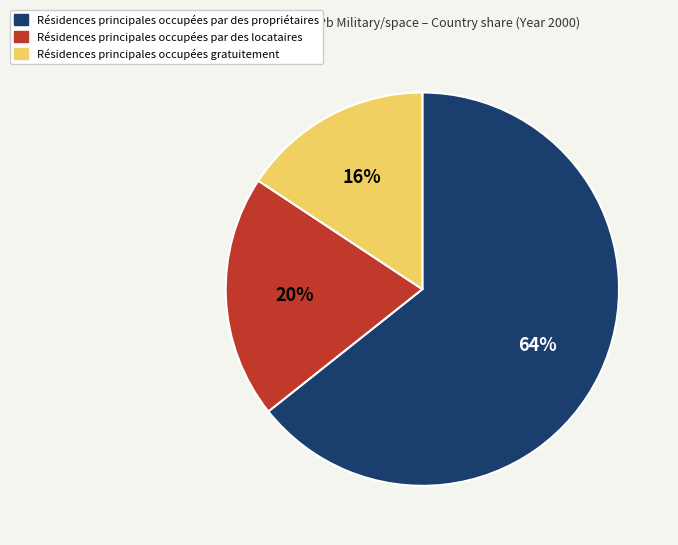

To the nearest percent, what is the average slice percentage?

33%